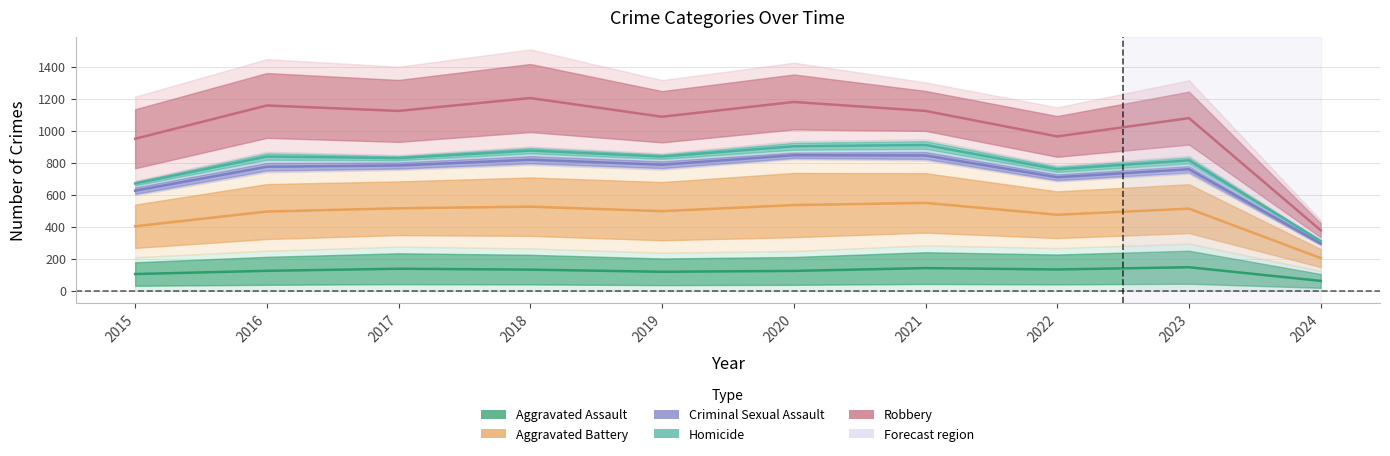

Is this an area chart (filled region under the line)?

No